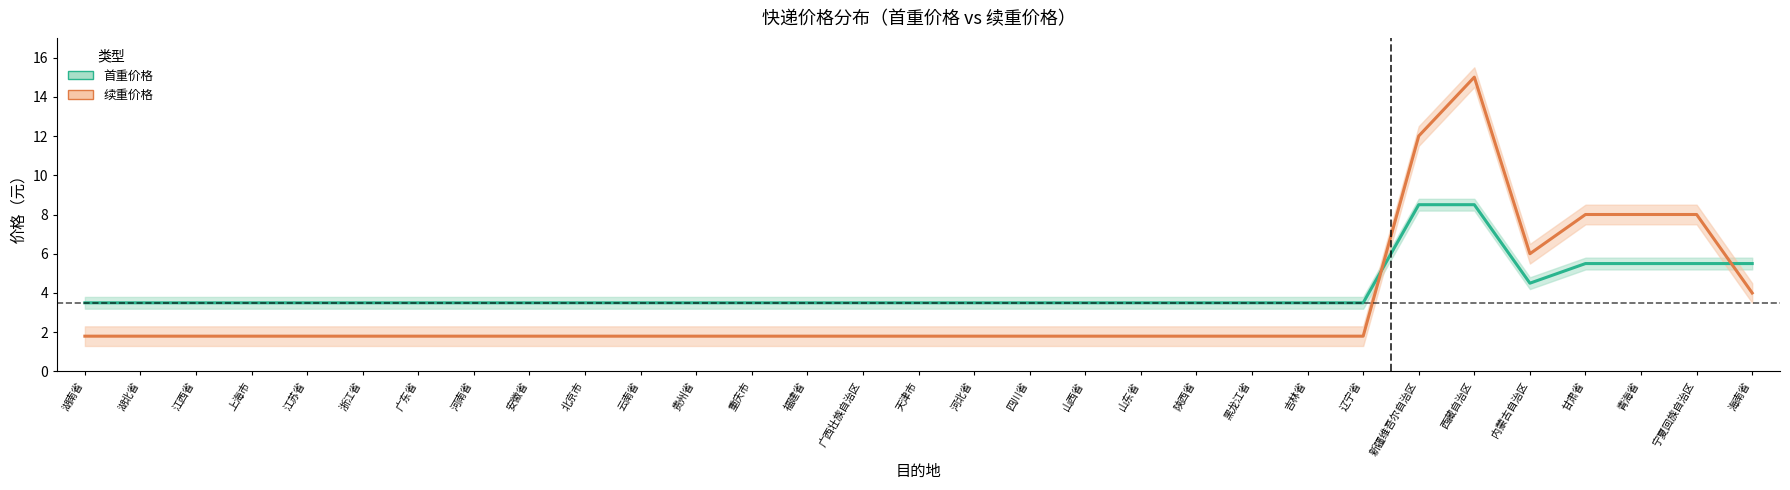

List the series in order of their overall mean, lowest first.

续重价格, 首重价格